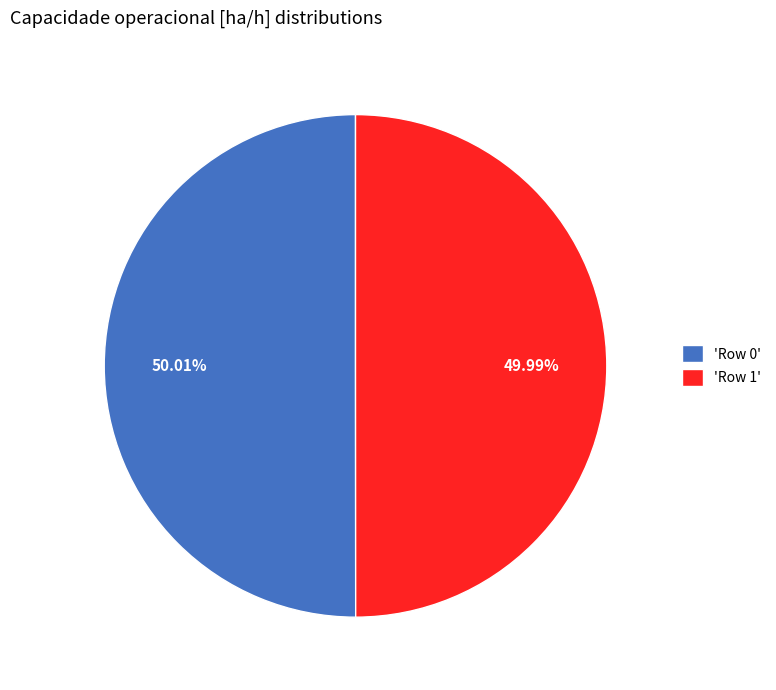

Is there a majority slice in this chart?

Yes